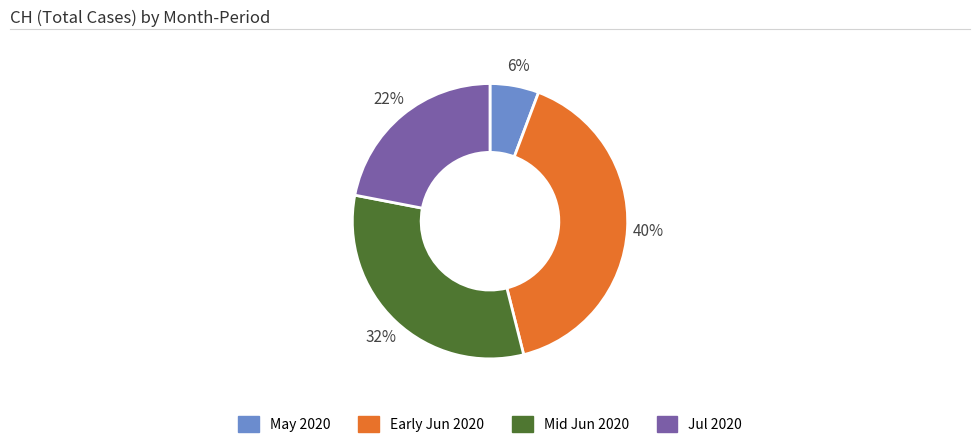

Is the sum of Jul 2020 and May 2020 greater than half?

No